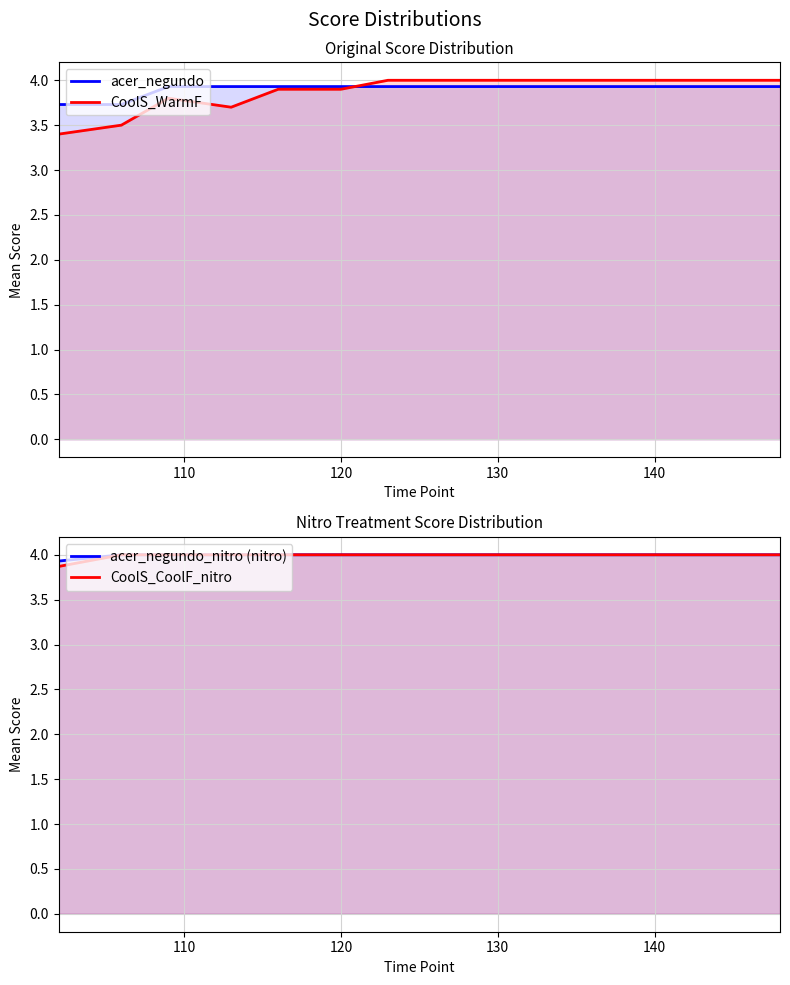

True or false: acer_negundo_nitro (nitro) and acer_negundo cross at least once.

False